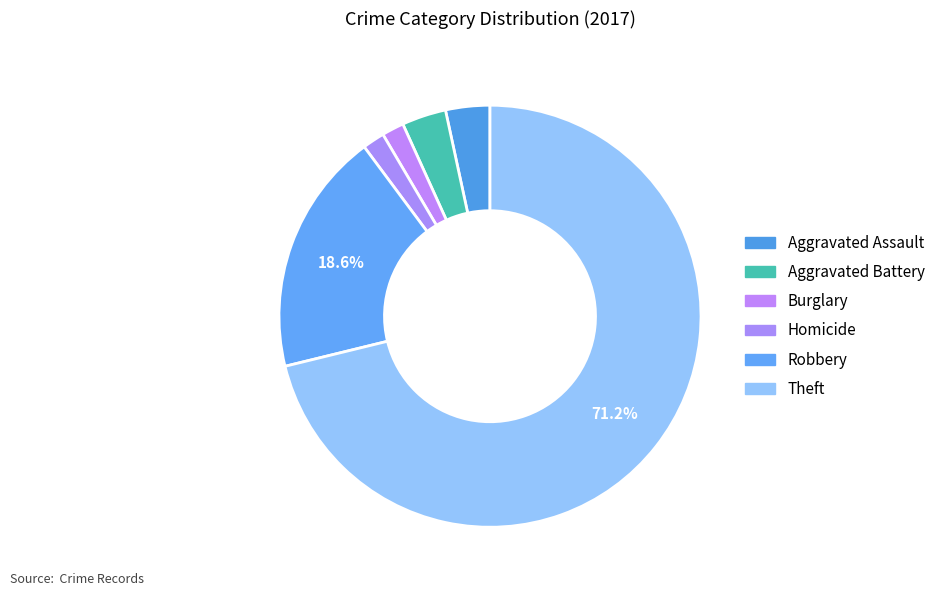

How many slices are in this pie chart?

6